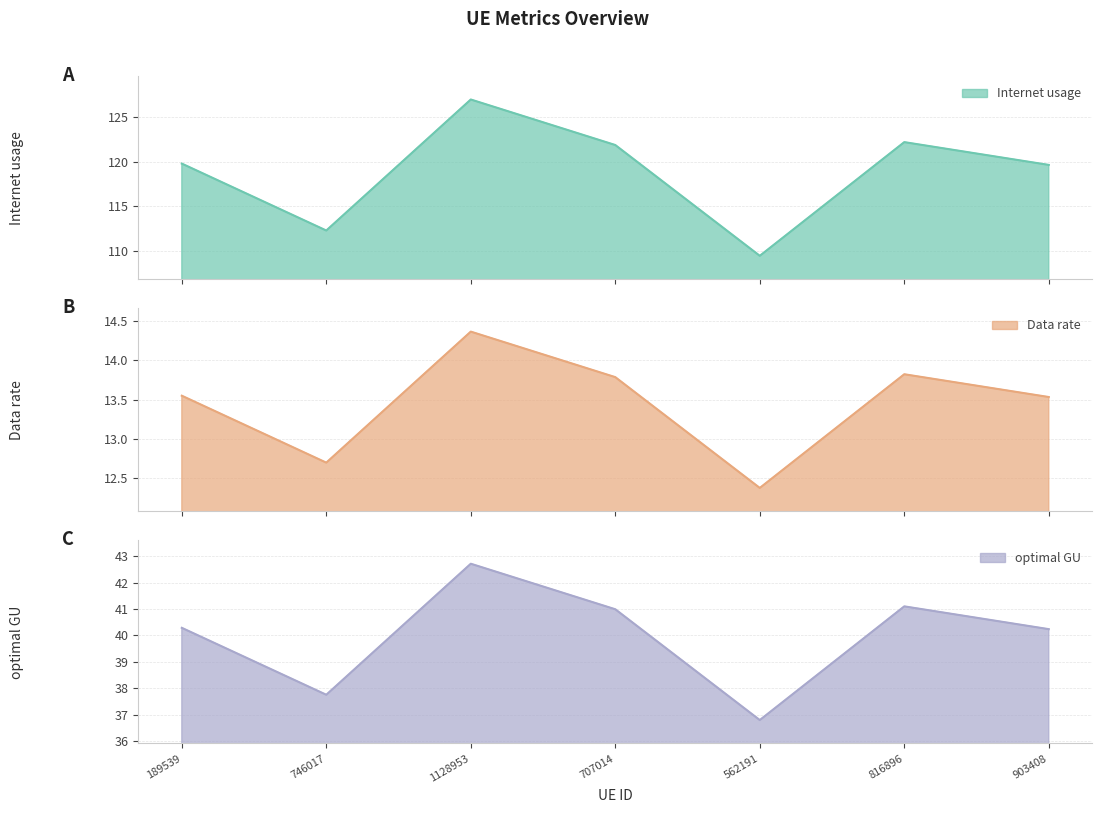

What is the label of the 4th point from the left?

707014